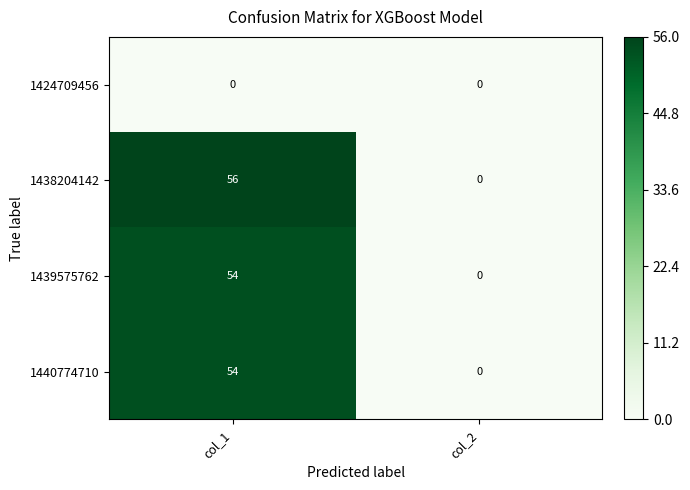

Is the value of 1439575762 at col_1 greater than the value of 1424709456 at col_1?

Yes